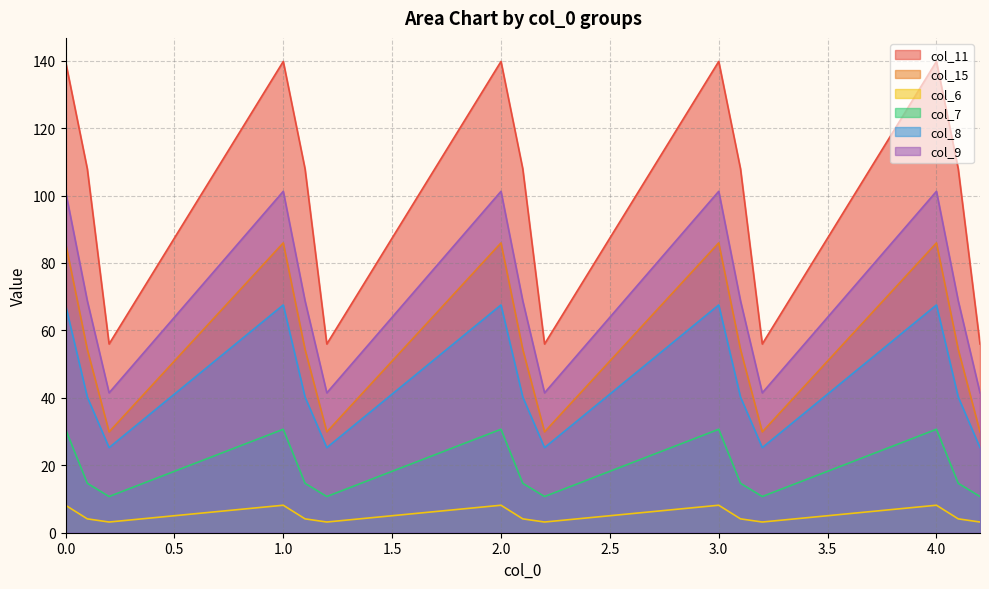

What position from the left is 1.1?

5